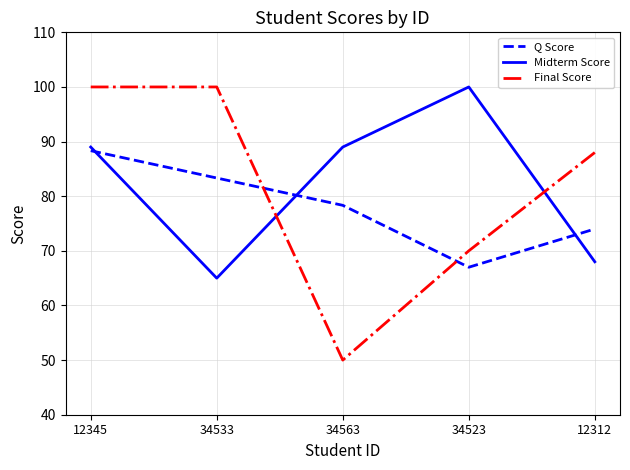

Reading left to right, list all the values displayed in this chart.

Q Score: 88.3	83.3	78.3	67.0	74.0
Midterm Score: 89.0	65.0	89.0	100.0	68.0
Final Score: 100.0	100.0	50.0	70.0	88.0